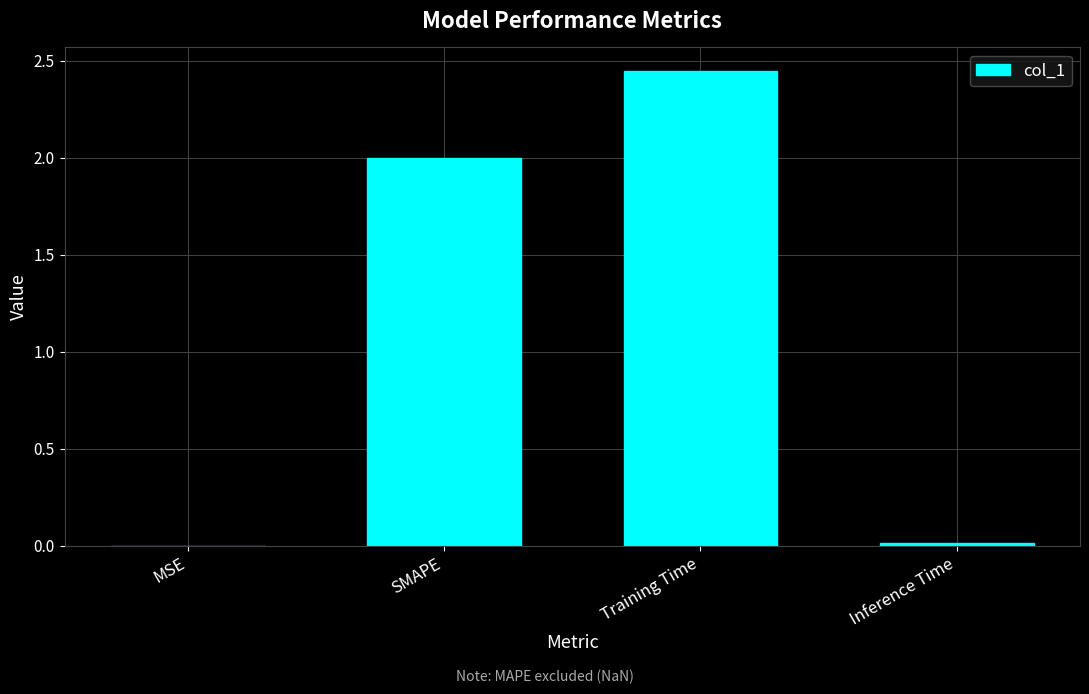

Between Training Time and Inference Time, which is larger?

Training Time